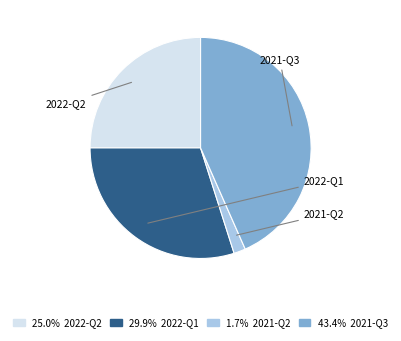

Count the number of slices in the pie.

4